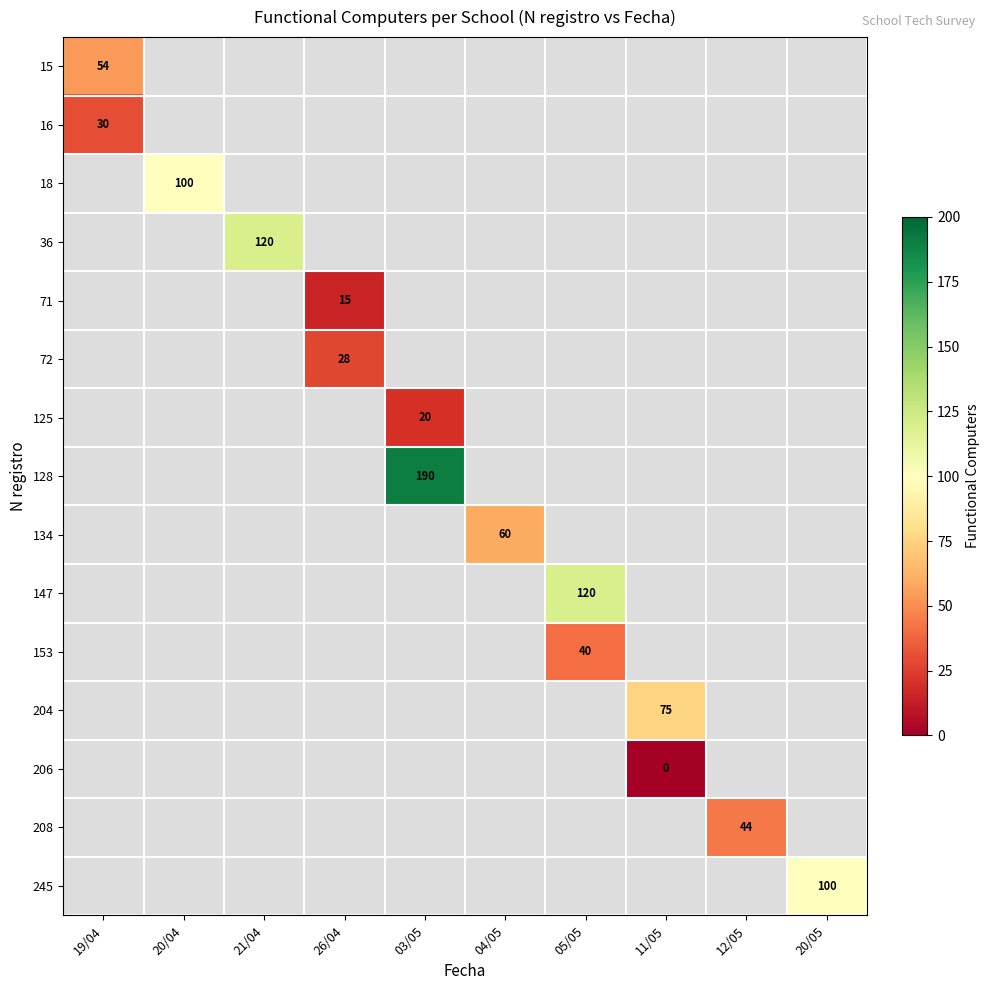

Is it true that 72 equals 28 at 26/04?

True